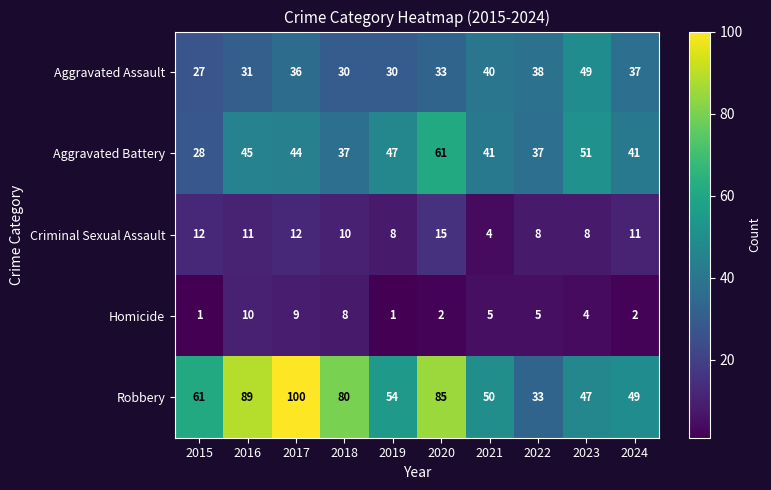

List the series in order of their peak value, lowest first.

Homicide, Criminal Sexual Assault, Aggravated Assault, Aggravated Battery, Robbery